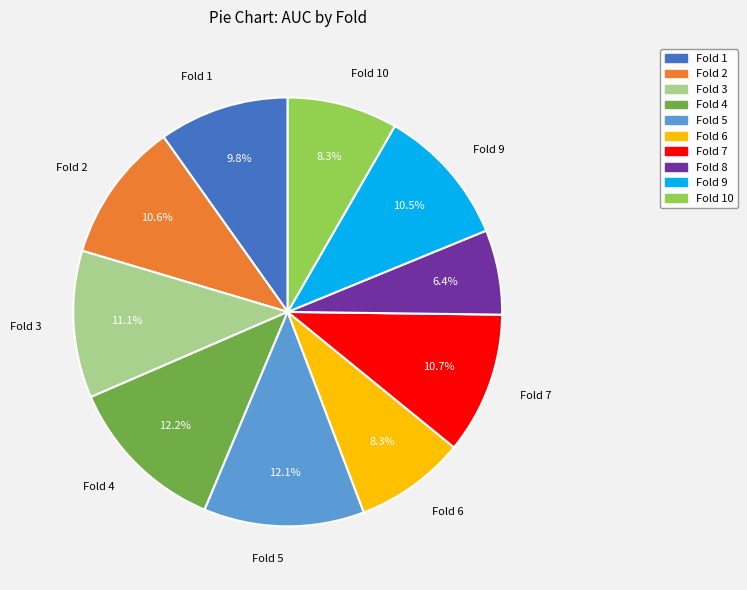

Is there any slice that represents more than half of the pie?

No